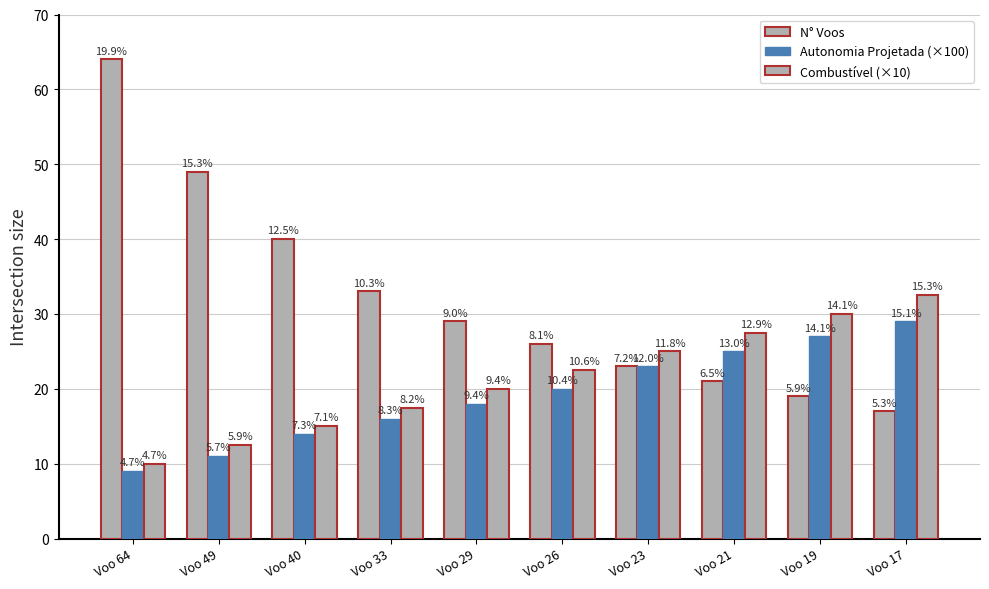

How many groups of bars are there?

10